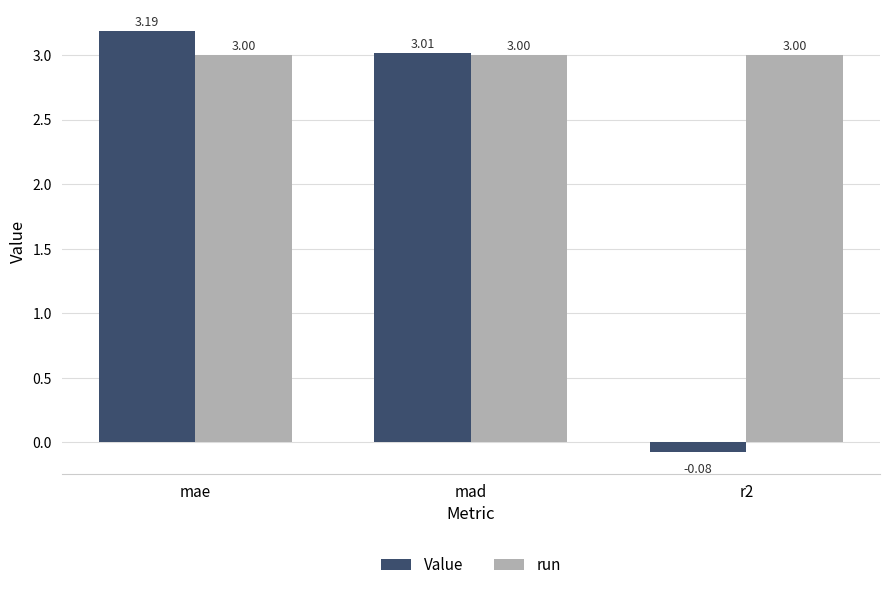

What is the label of the 3rd bar from the right?

mae